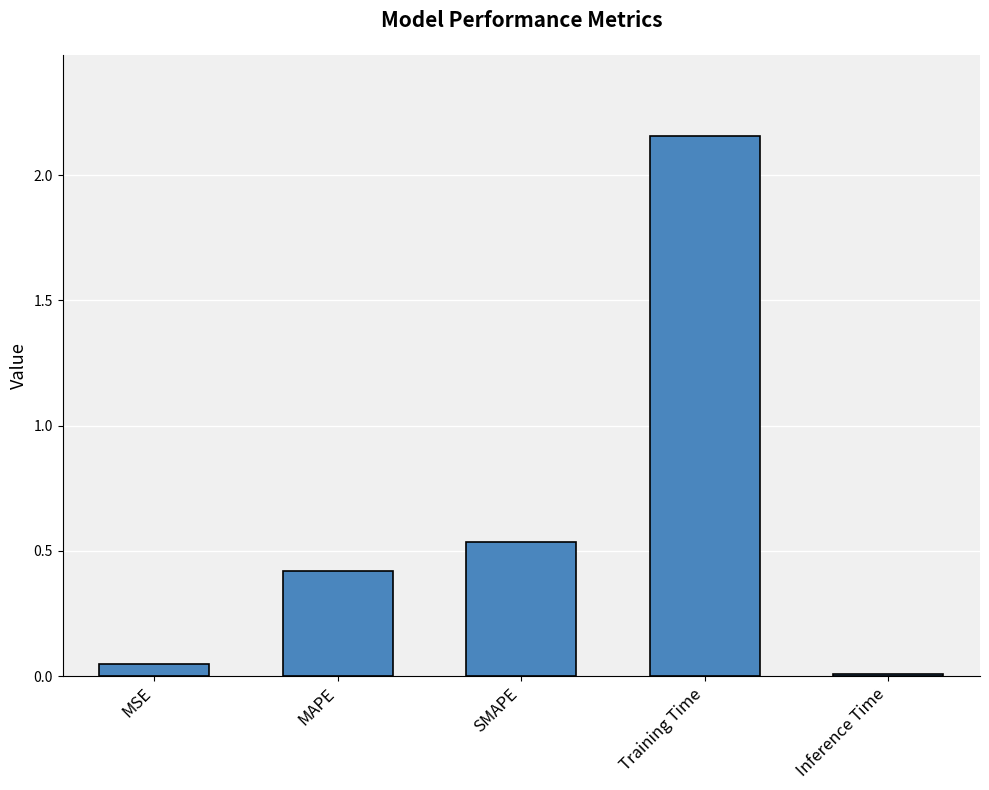

How many bars are there in total?

5